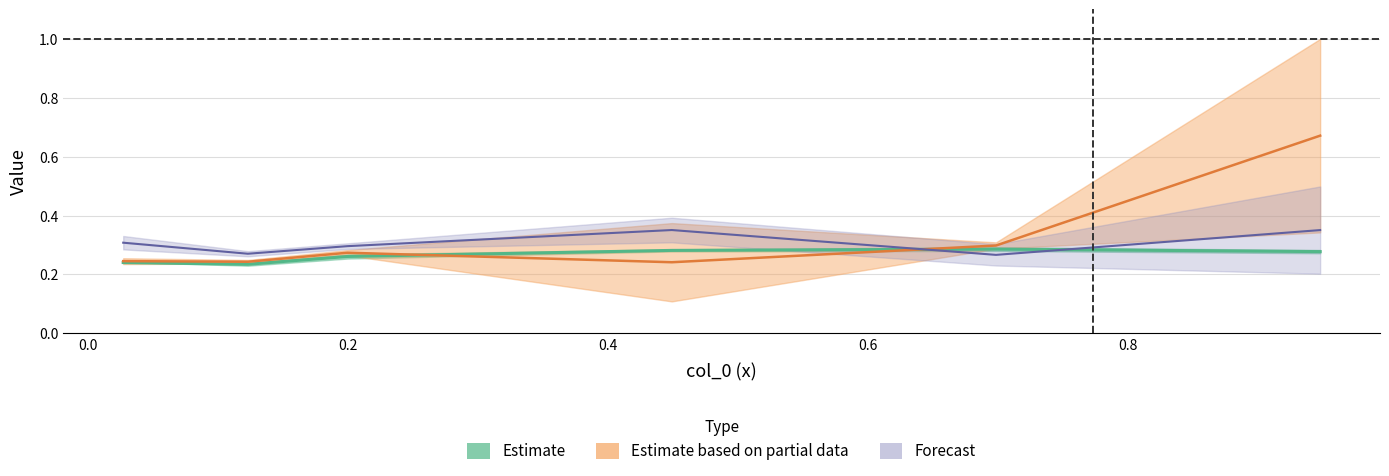

What are all the series names shown in the legend?

Estimate, Estimate based on partial data, Forecast